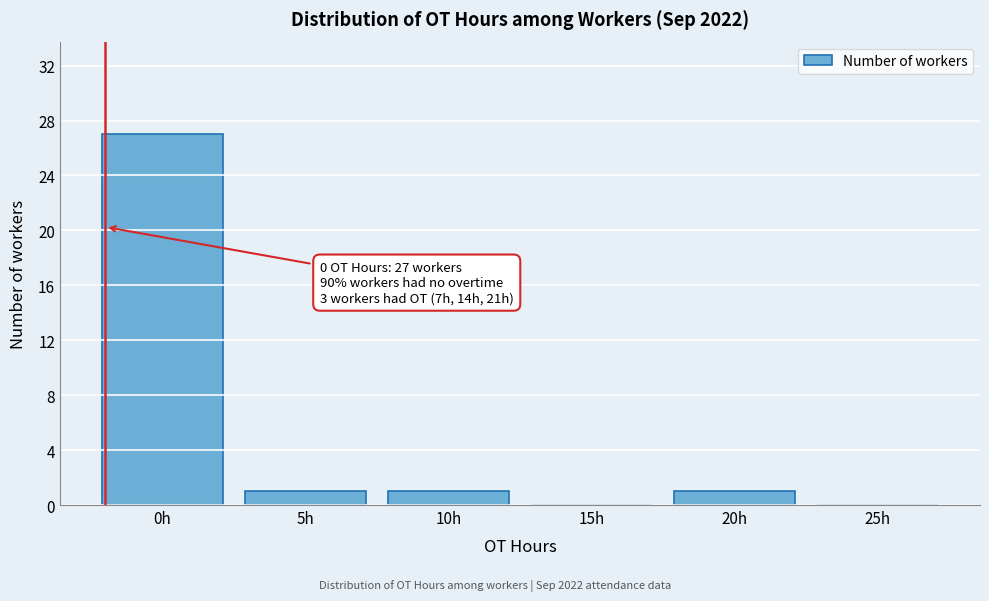

Reading left to right, transcribe all the data shown in this chart.

0h=27	5h=1	10h=1	15h=0	20h=1	25h=0